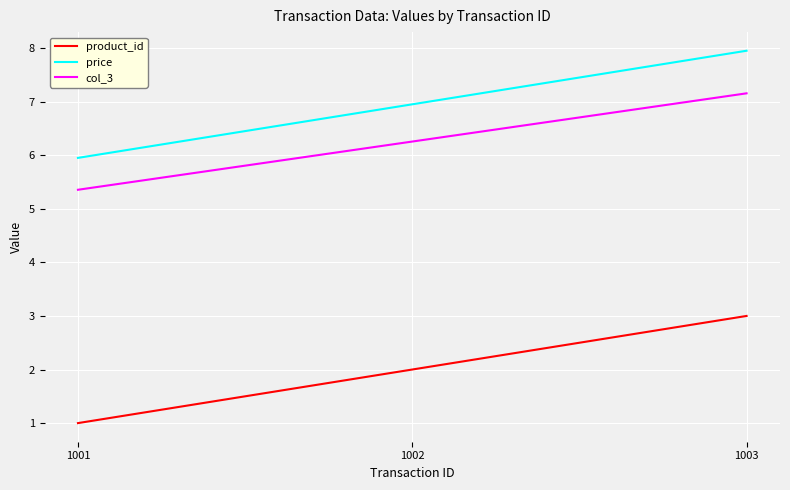

Does the chart display data point markers on the line(s)?

No